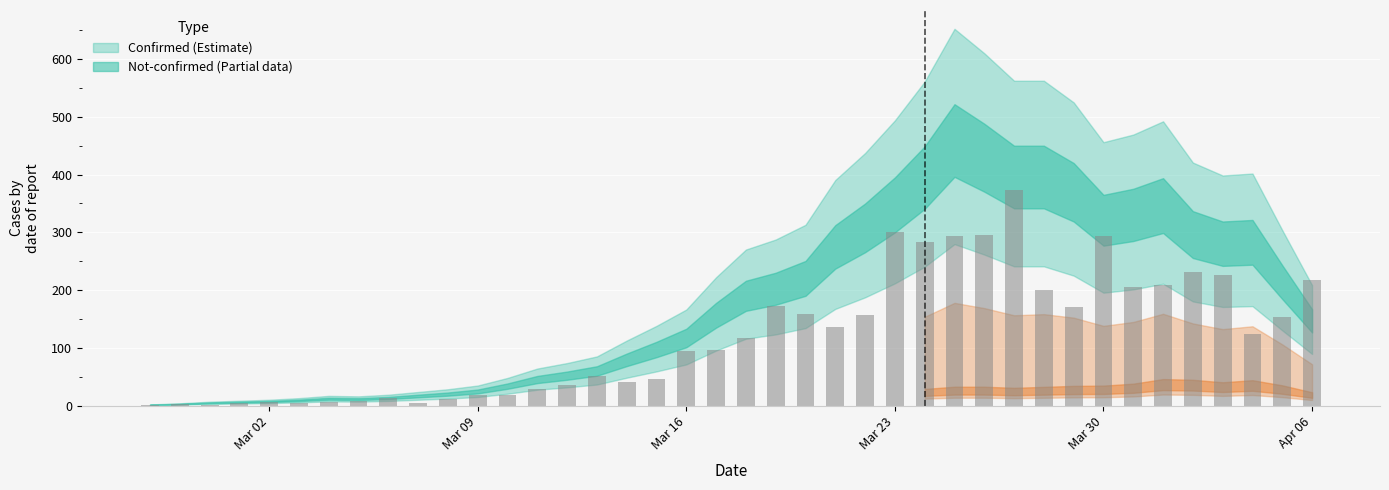

What is the maximum value shown in the chart?

372.8